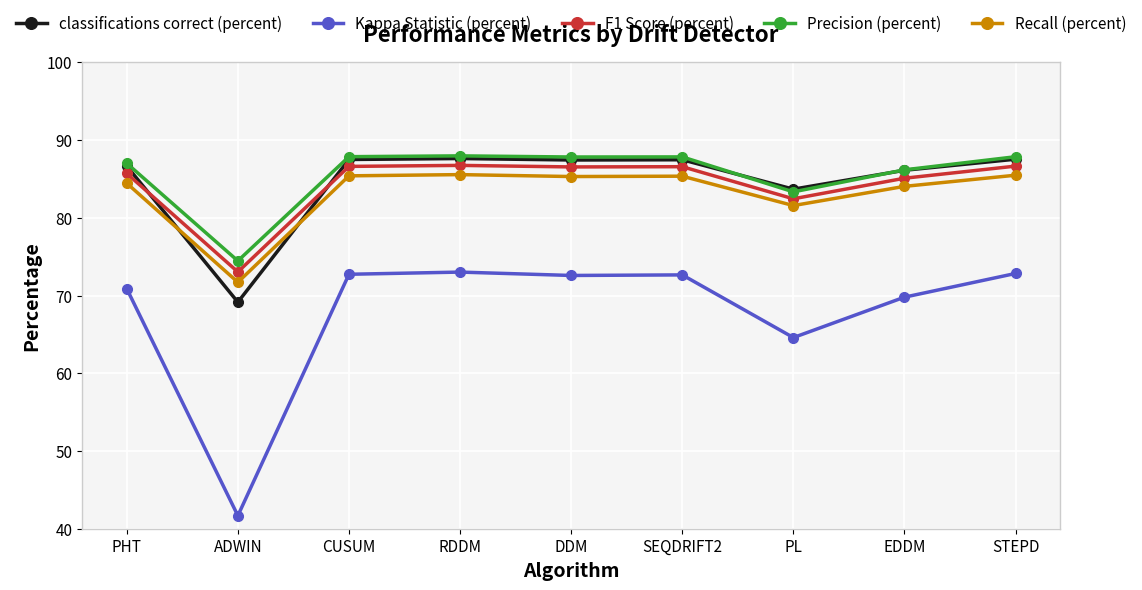

Where does the Recall (percent) series first go above 85?

CUSUM